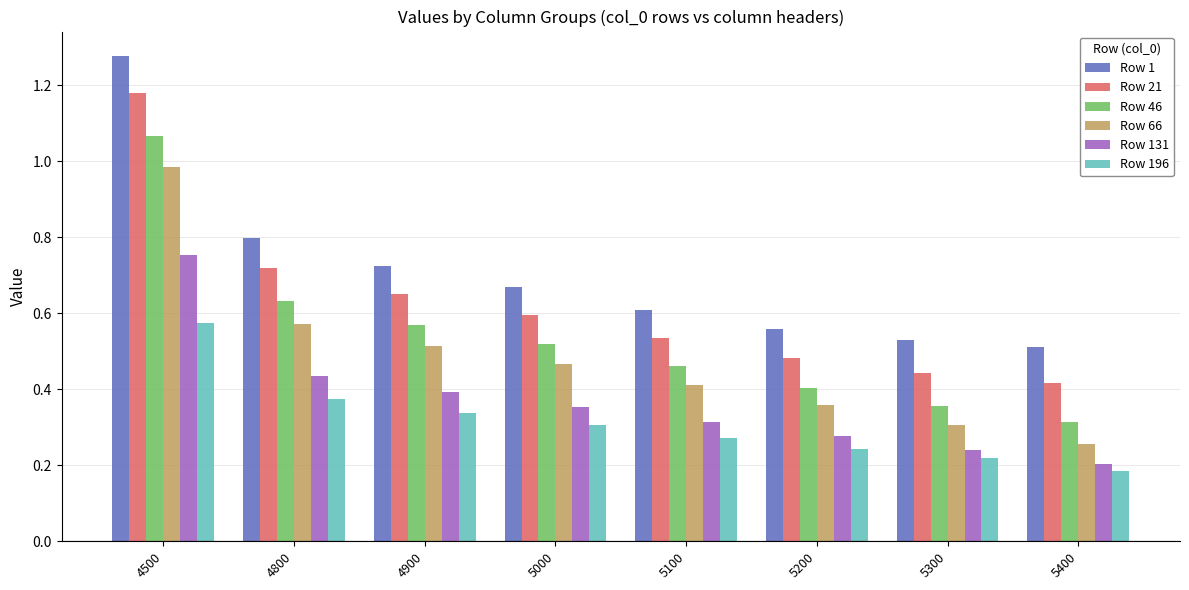

What is the sum of the Row 1 values at 4500 and 5000?

1.9